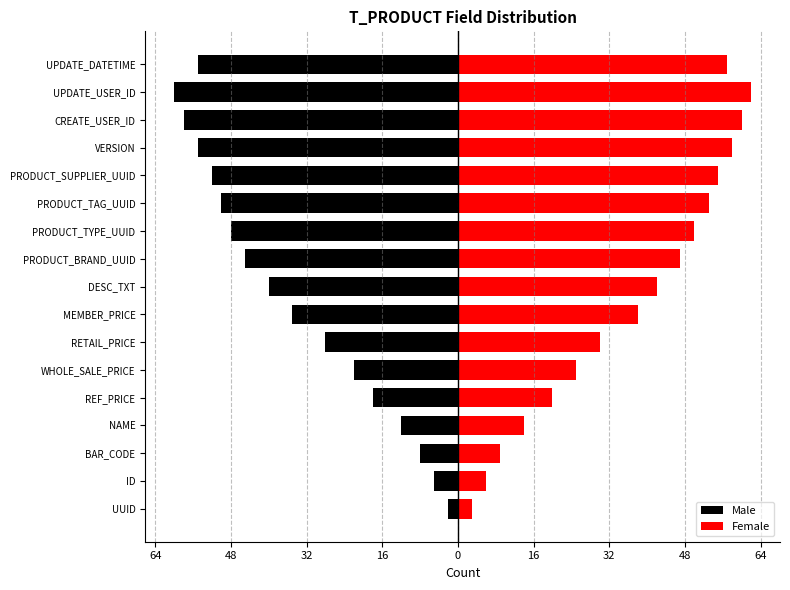

Which series has the largest range (max minus min)?

Female